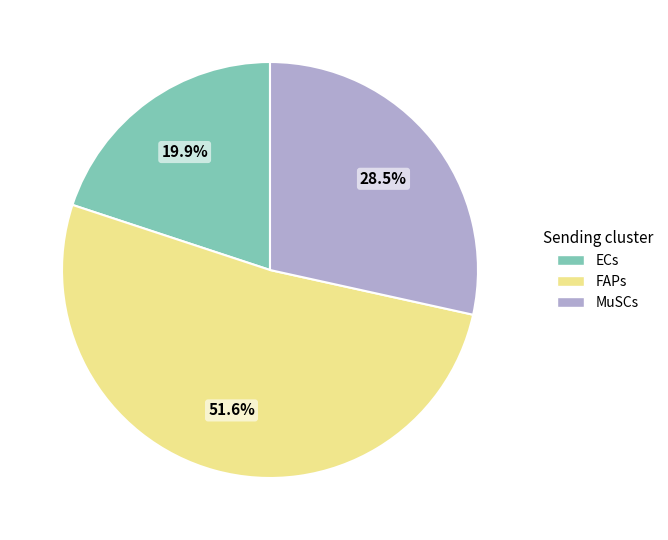

Rank the categories by value from highest to lowest.

FAPs, MuSCs, ECs